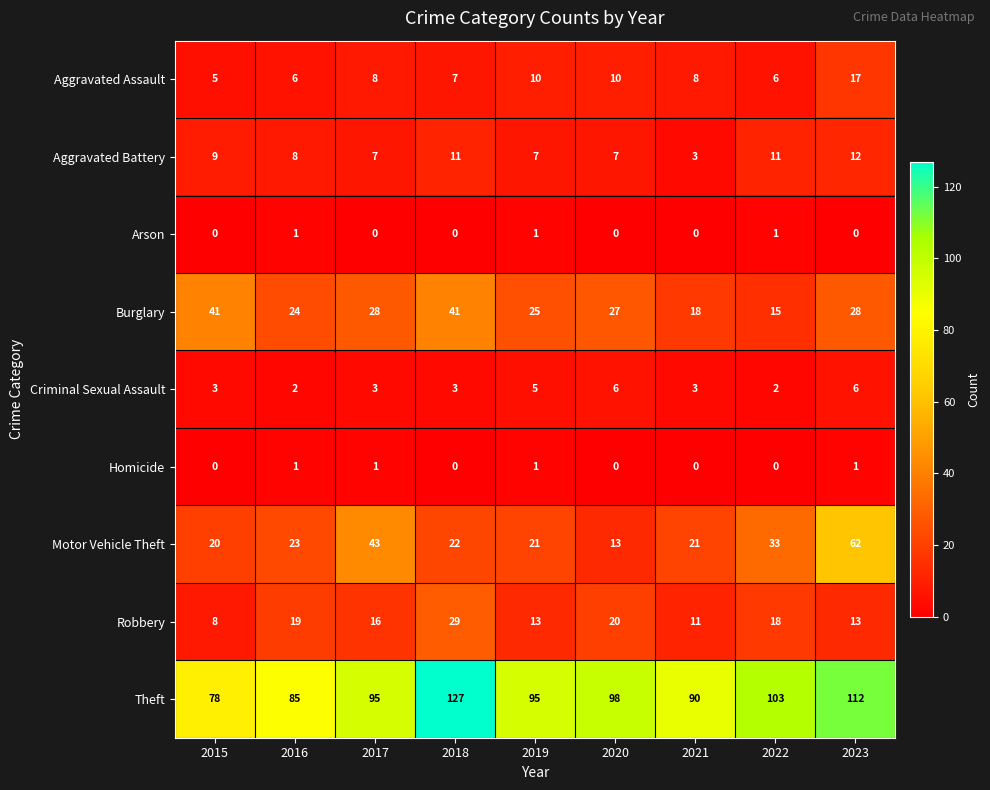

At 2023, list the series in order from largest to smallest.

Theft, Motor Vehicle Theft, Burglary, Aggravated Assault, Robbery, Aggravated Battery, Criminal Sexual Assault, Homicide, Arson